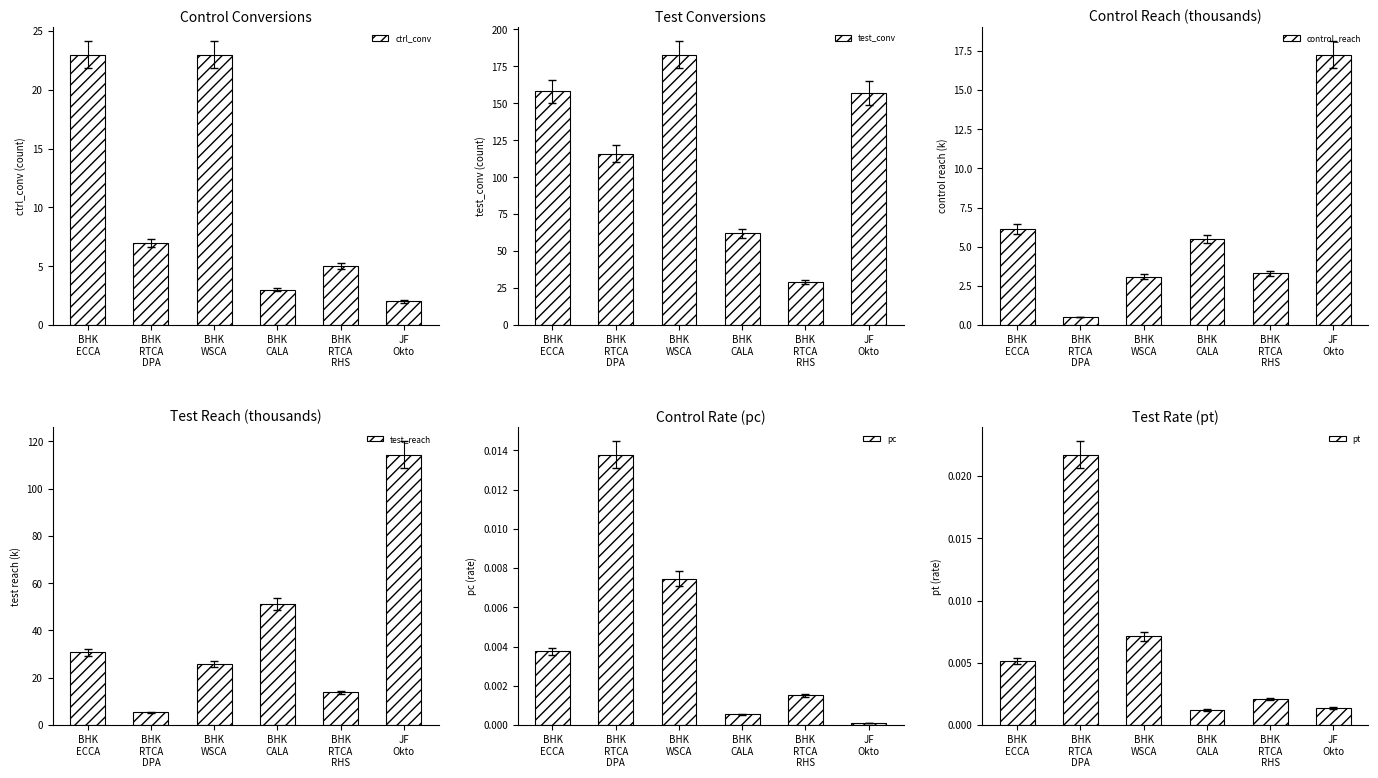

What is the maximum value for ctrl_conv?

23